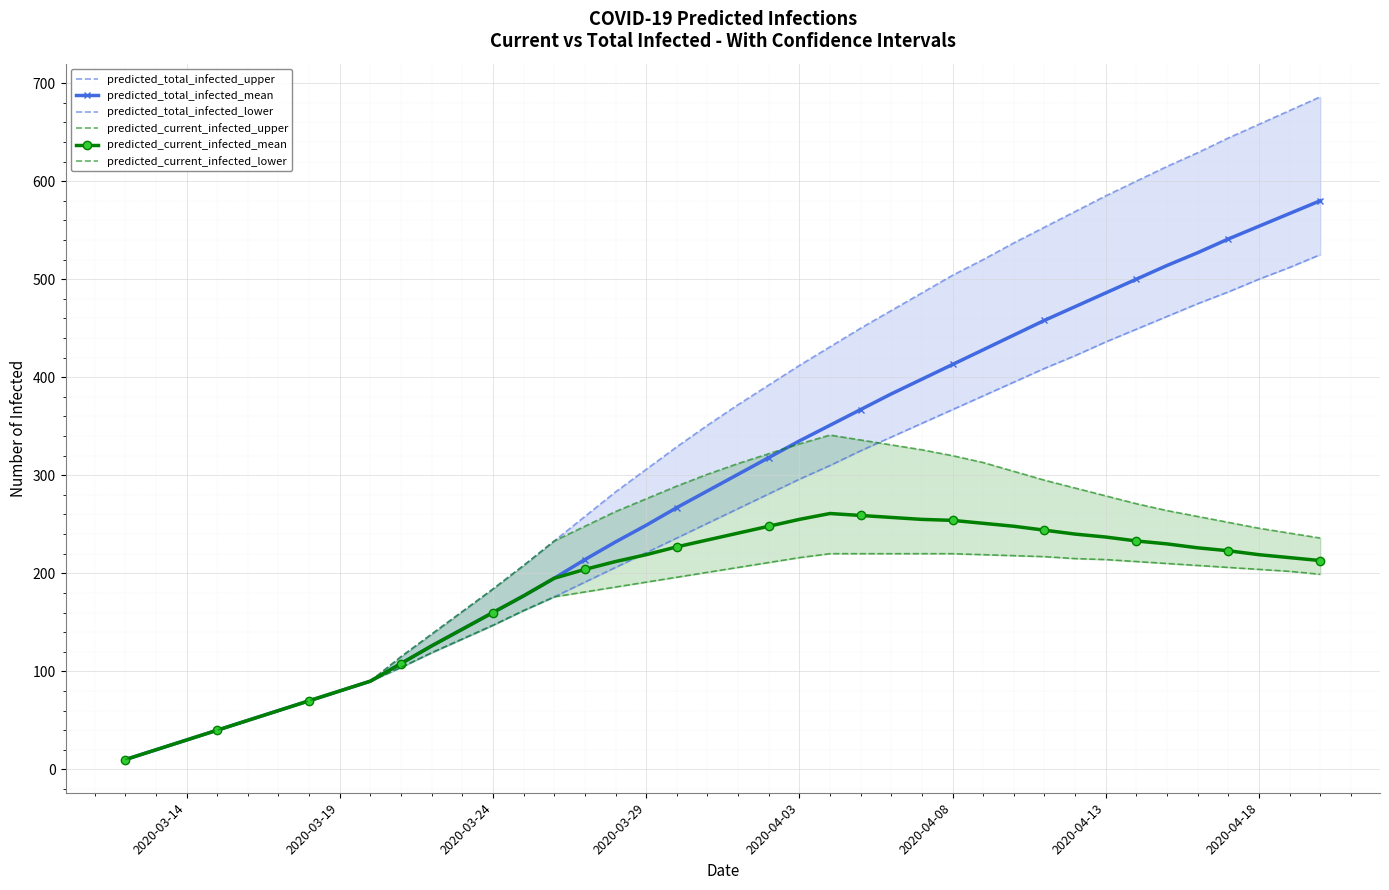

Is the value of predicted_total_infected_lower at 11 greater than the value of predicted_current_infected_mean at 34?

No